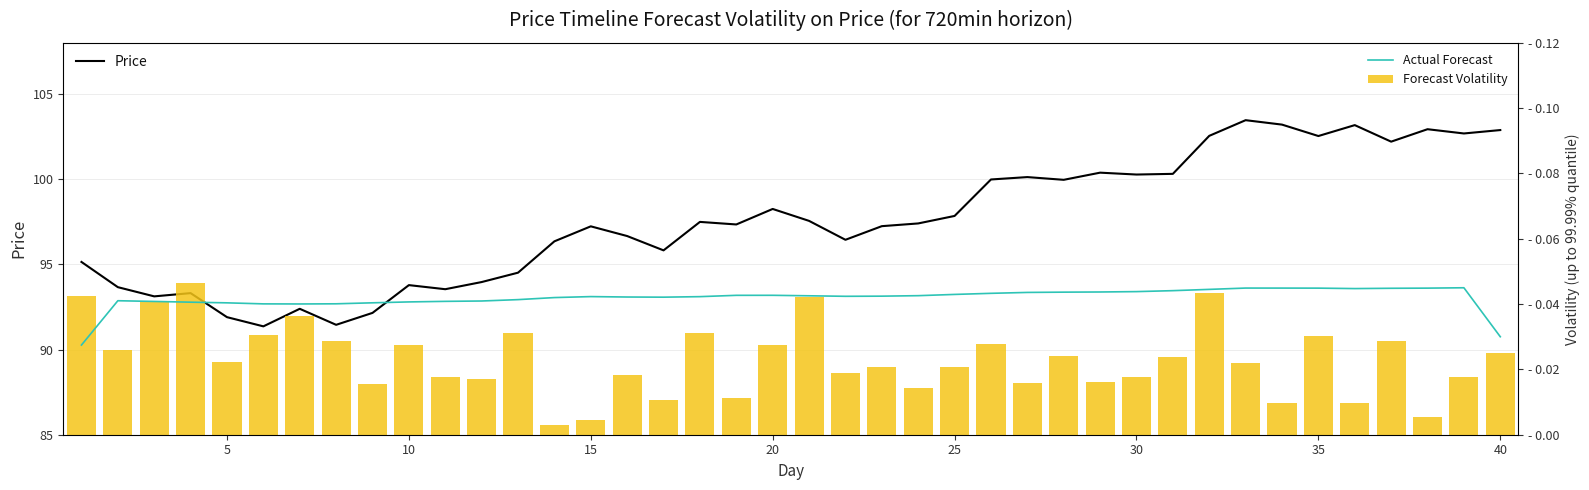

Reading right to left, transcribe all the data shown in this chart.

Price: 102.9	102.7	102.9	102.2	103.2	102.5	103.2	103.5	102.5	100.3	100.3	100.4	100.0	100.1	100.0	97.8	97.4	97.2	96.4	97.5	98.2	97.3	97.5	95.8	96.7	97.2	96.3	94.5	94.0	93.5	93.8	92.2	91.5	92.4	91.4	91.9	93.3	93.1	93.7	95.1
Actual Forecast: 0.0	0.0	0.0	0.0	0.0	0.0	0.0	0.0	0.0	0.0	0.0	0.0	0.0	0.0	0.0	0.0	0.0	0.0	0.0	0.0	0.0	0.0	0.0	0.0	0.0	0.0	0.0	0.0	0.0	0.0	0.0	0.0	0.0	0.0	0.0	0.0	0.0	0.0	0.0	0.0
Forecast Volatility: 0.0	0.0	0.0	0.0	0.0	0.0	0.0	0.0	0.0	0.0	0.0	0.0	0.0	0.0	0.0	0.0	0.0	0.0	0.0	0.0	0.0	0.0	0.0	0.0	0.0	0.0	0.0	0.0	0.0	0.0	0.0	0.0	0.0	0.0	0.0	0.0	0.0	0.0	0.0	0.0